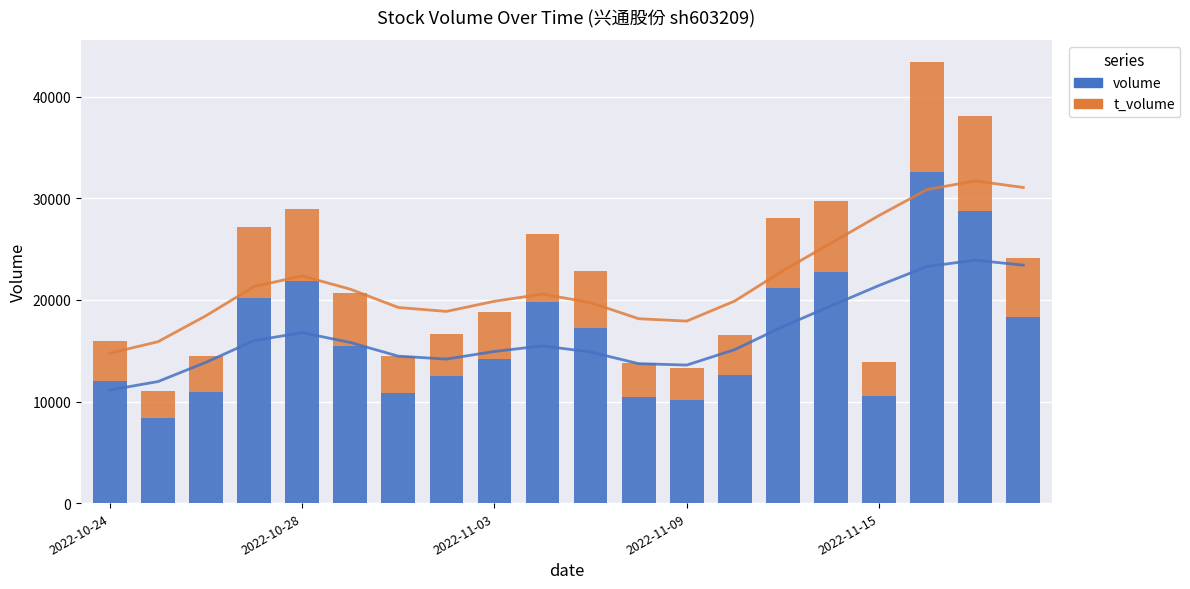

Between 10 and 13, which series saw the biggest shift?

volume